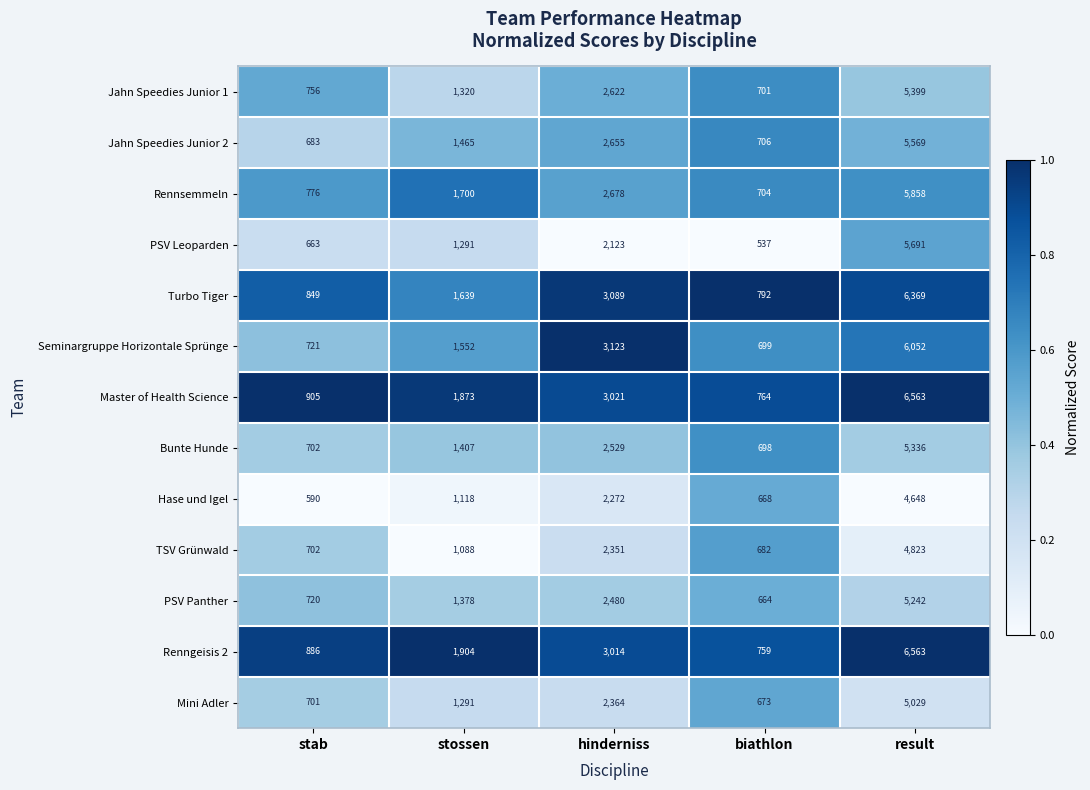

Between stab and stossen, which series saw the biggest shift?

Renngeisis 2